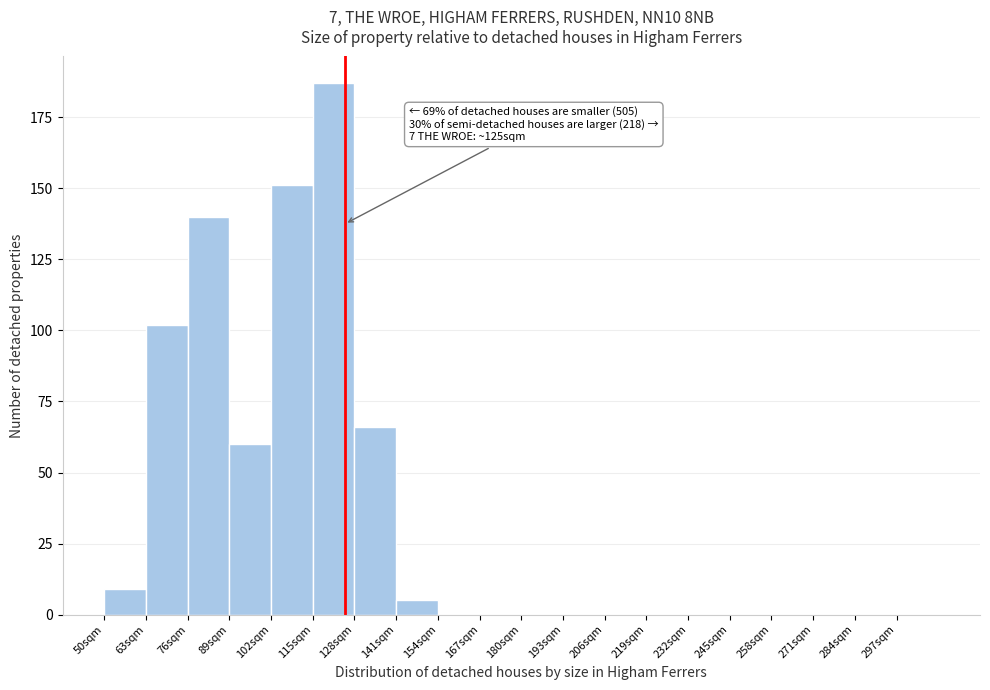

Which range on the x-axis has the tallest bar?

115 to 128